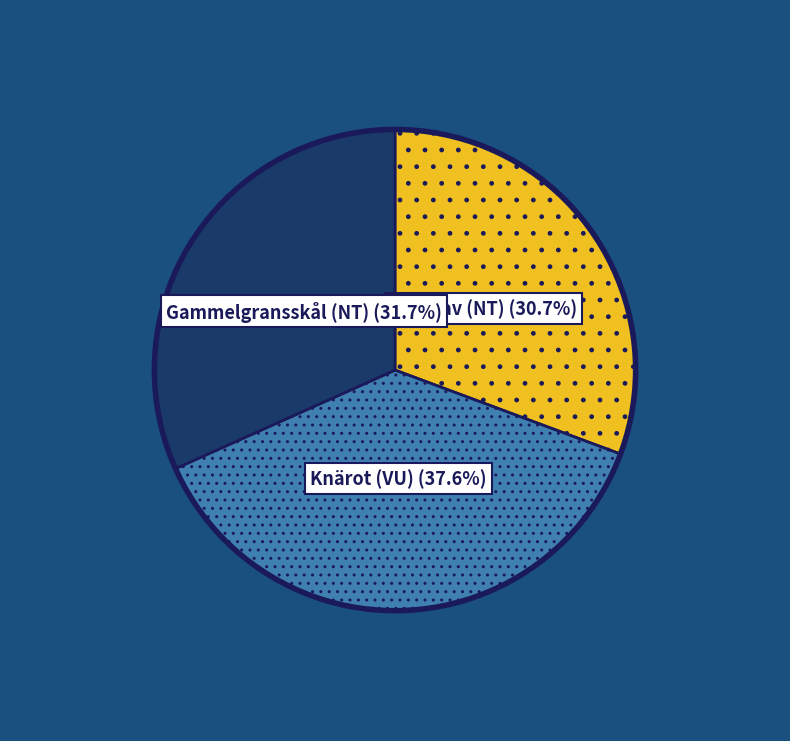

Count the number of slices in the pie.

3